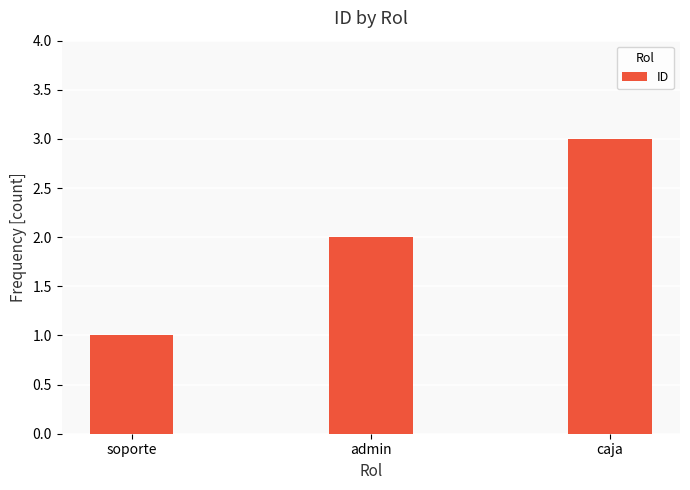

What is the approximate value at admin?

2